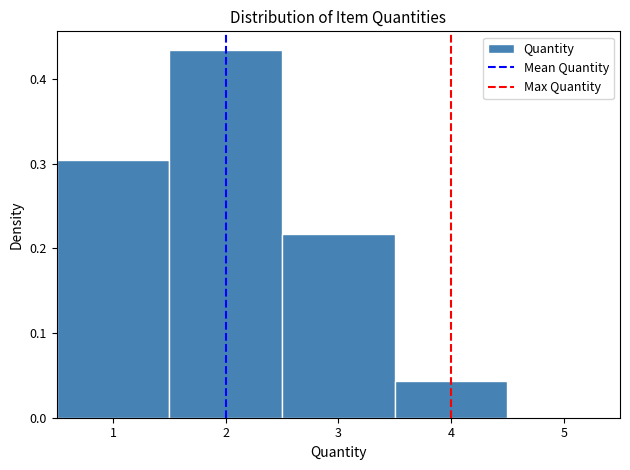

Reading left to right, list every bar in this chart as the range it spans on the x-axis followed by its height. The values are not printed on the chart, so give them approximately, as read against the axis.

0.5 to 1.5: 0.30
1.5 to 2.5: 0.43
2.5 to 3.5: 0.22
3.5 to 4.5: 0.04